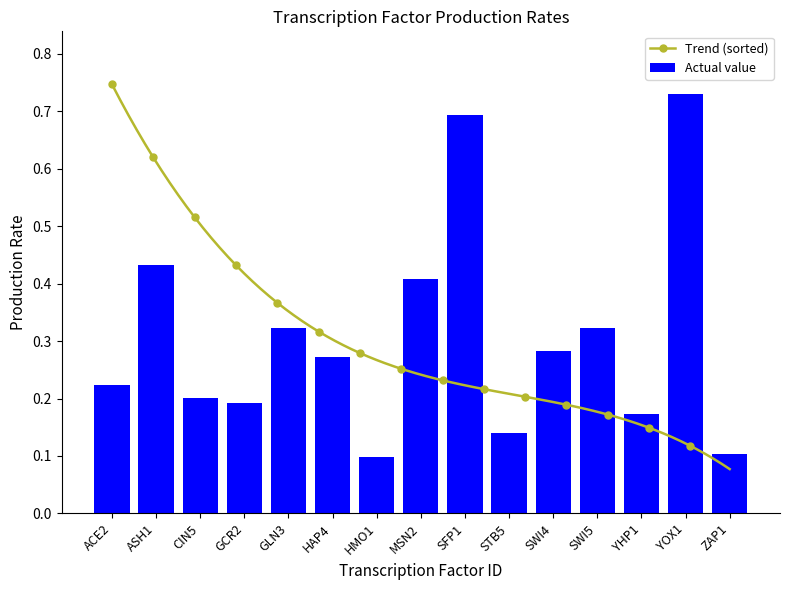

List the labels in order of value, largest first.

YOX1, SFP1, ASH1, MSN2, GLN3, SWI5, SWI4, HAP4, ACE2, CIN5, GCR2, YHP1, STB5, ZAP1, HMO1